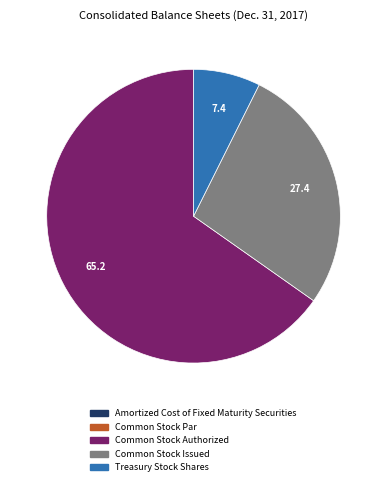

True or false: Common Stock Authorized accounts for 65% of the total.

True